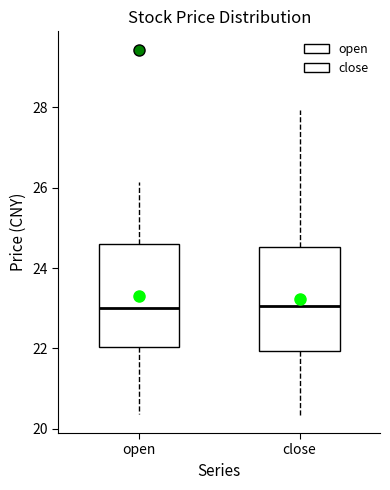

Where does the lower whisker of the box for close end on the y-axis? The values are not printed on the chart, so give them approximately, as read against the axis.

20.4